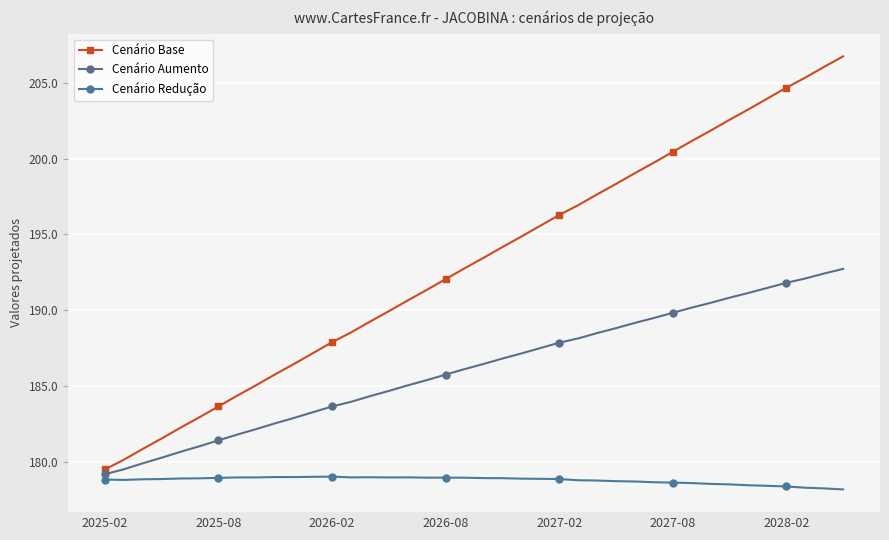

Which series has the largest range (max minus min)?

Cenário Base